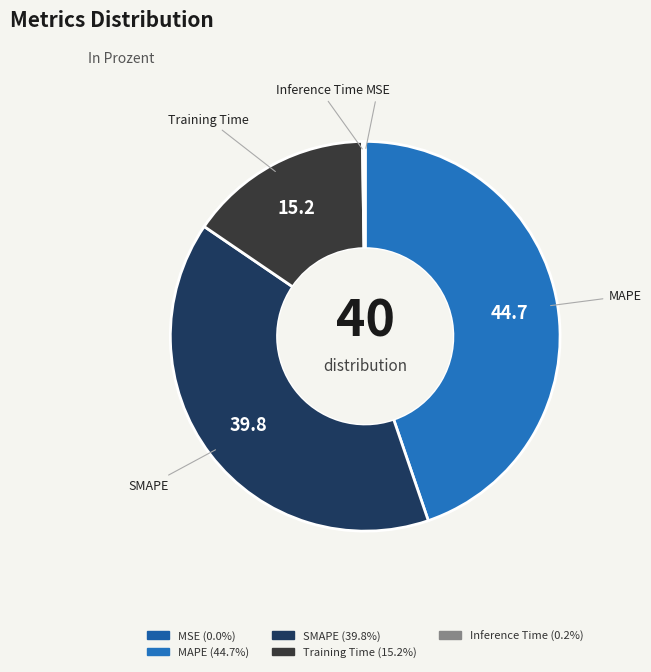

Between MAPE and SMAPE, which is larger?

MAPE